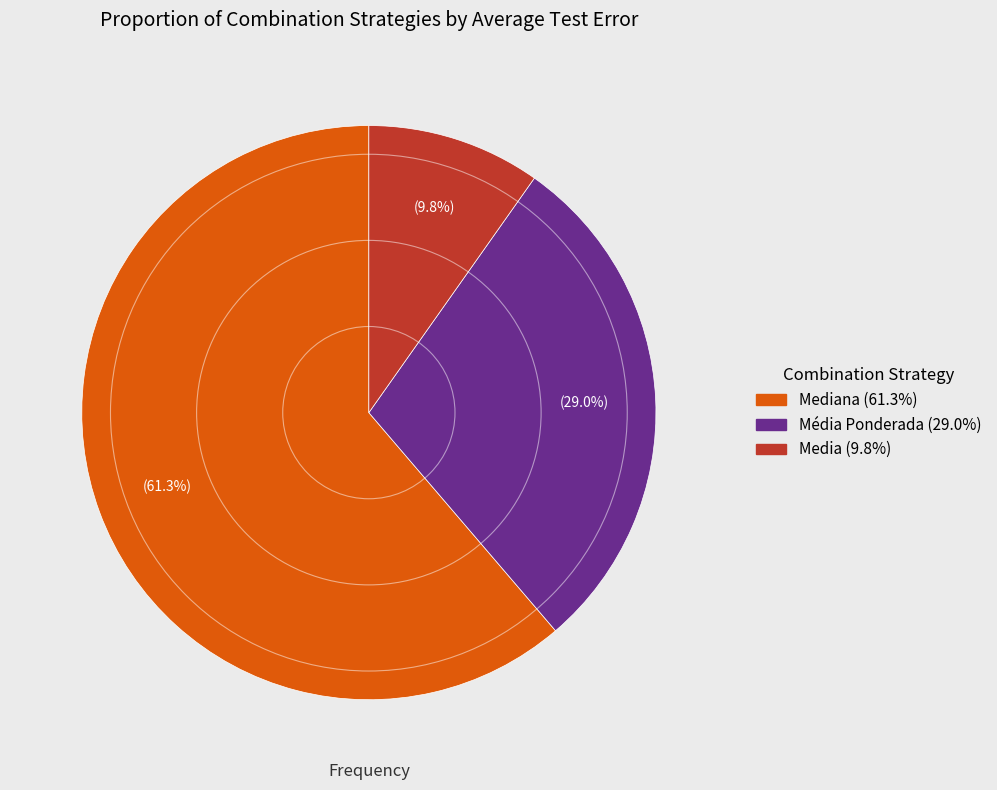

Does any single category account for the majority?

Yes